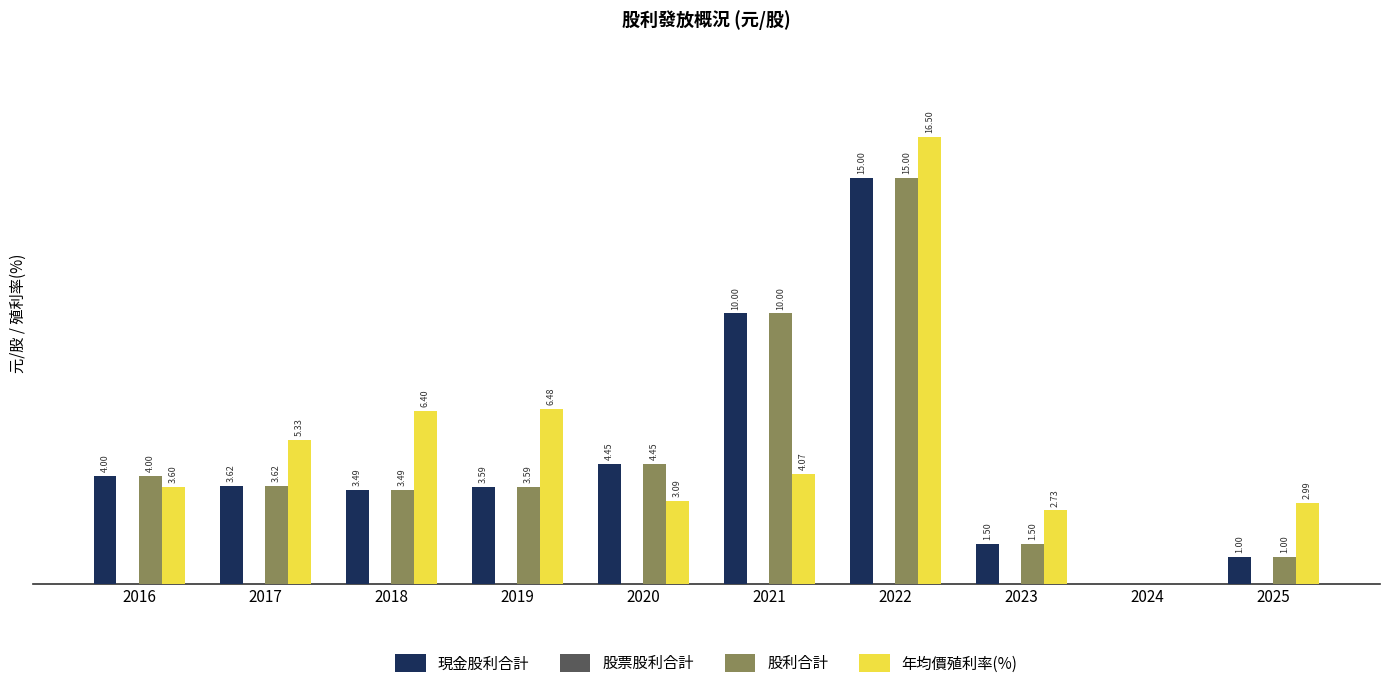

Which series has the largest total across all categories?

年均價殖利率(%)